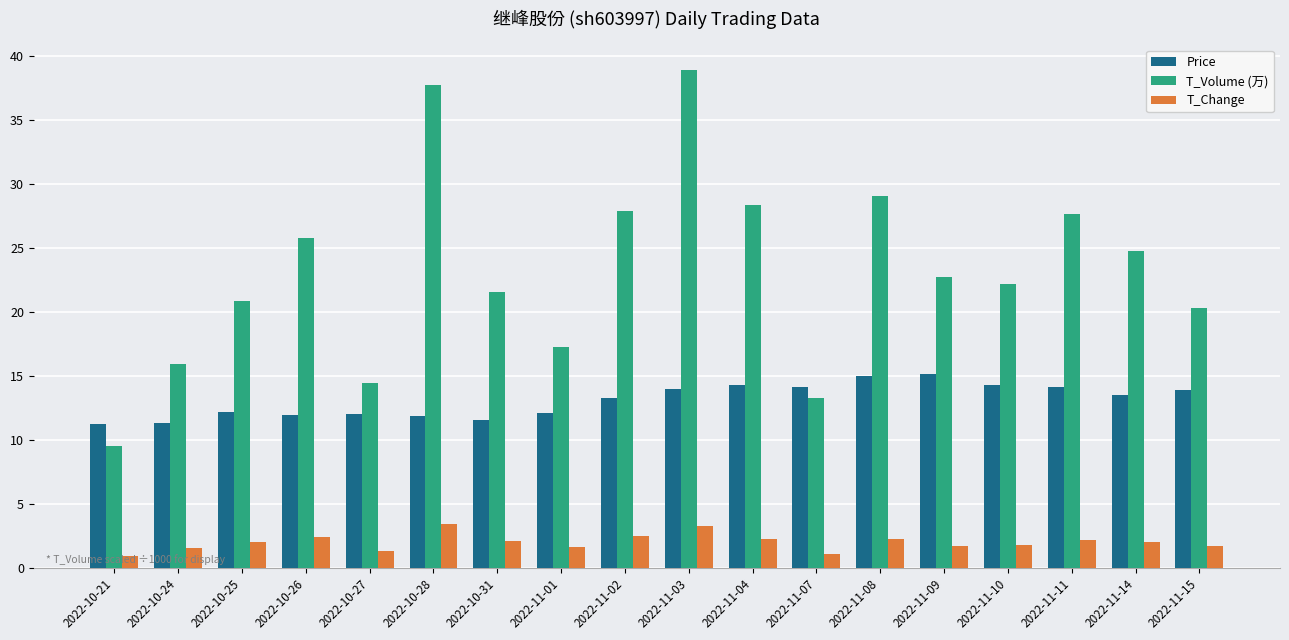

What is the sum of all T_Volume (万) values?

418.6